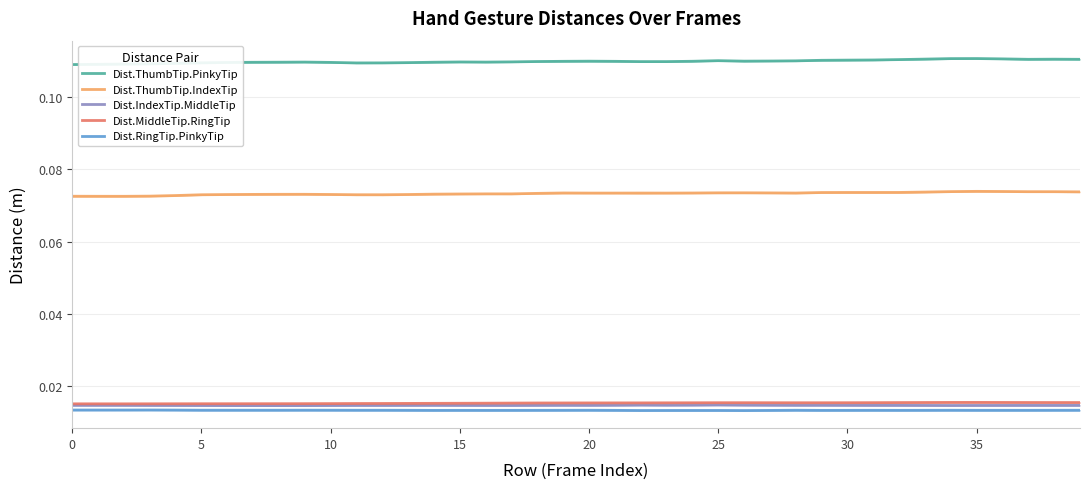

The value of Dist.ThumbTip.IndexTip at 35 is 0.1. True or false?

True